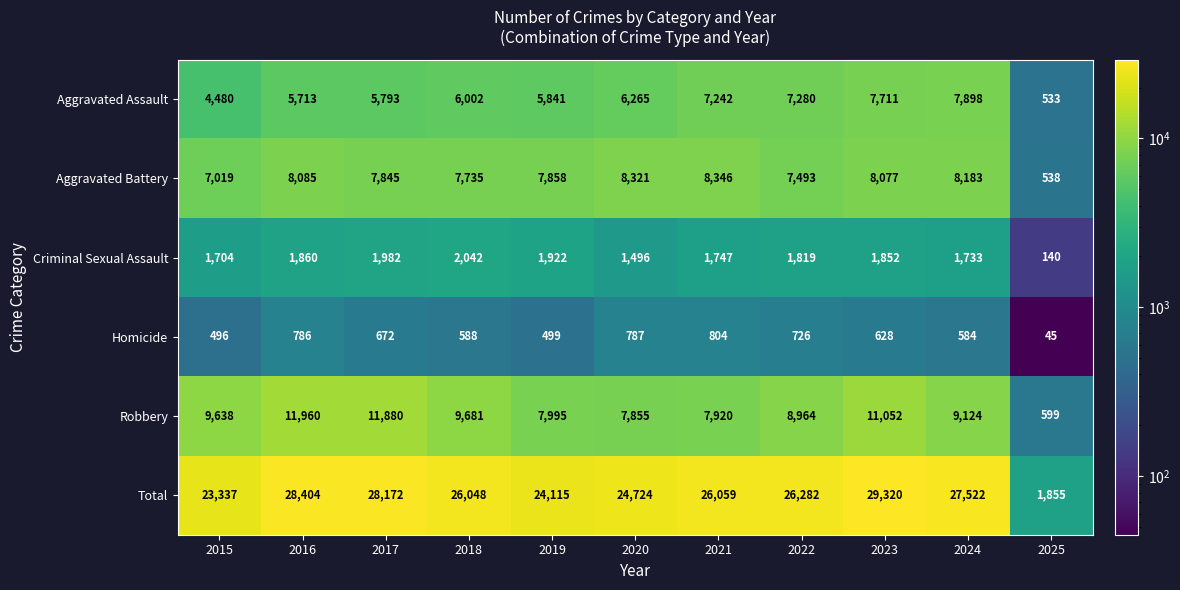

Between 2022 and 2023, which series saw the biggest shift?

Total